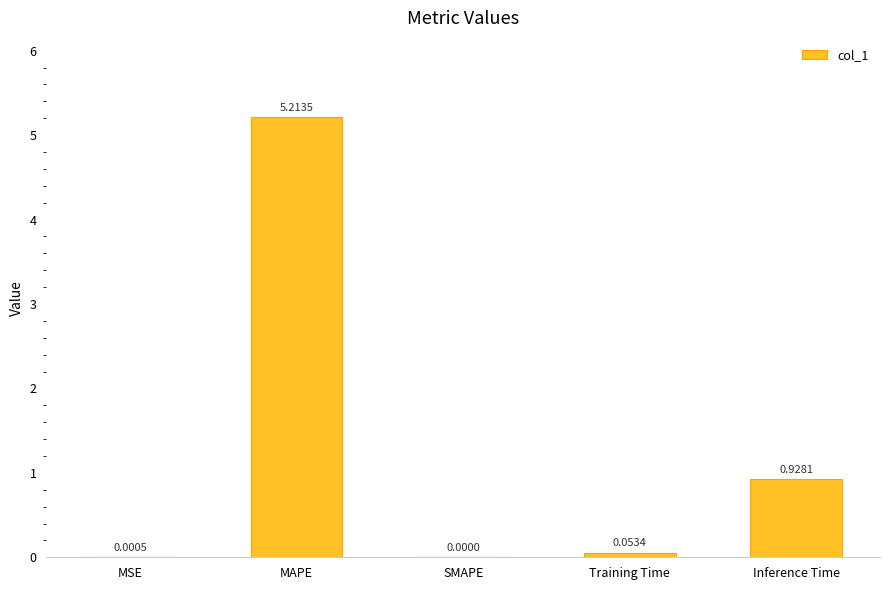

What is the sum of the values at Training Time and Inference Time?

1.0